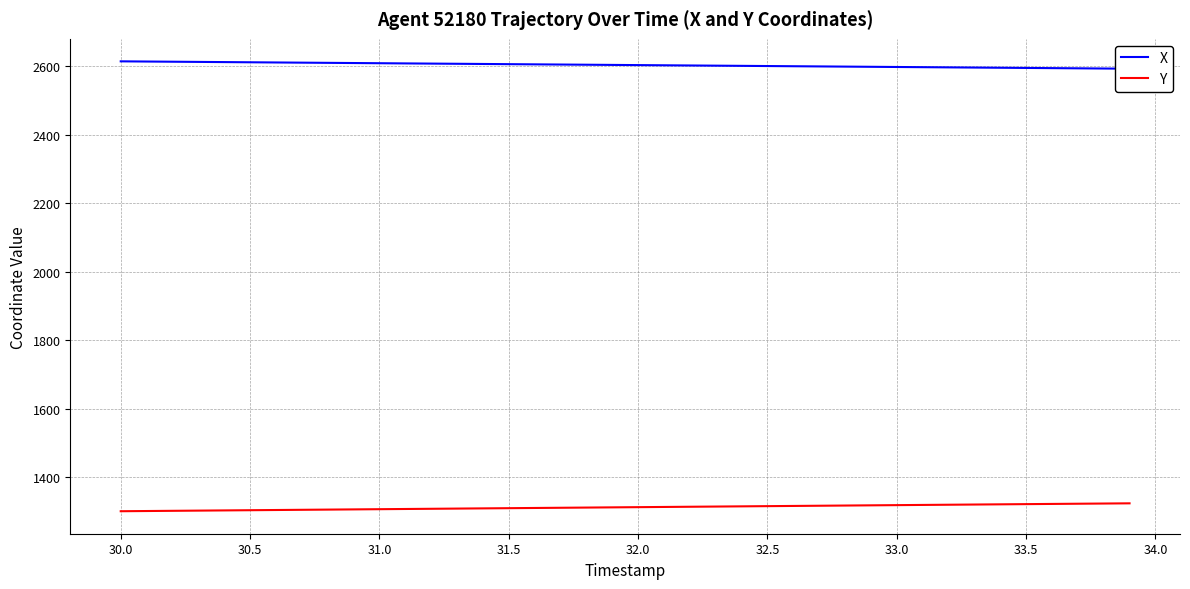

What is the maximum value for Y?

1323.5